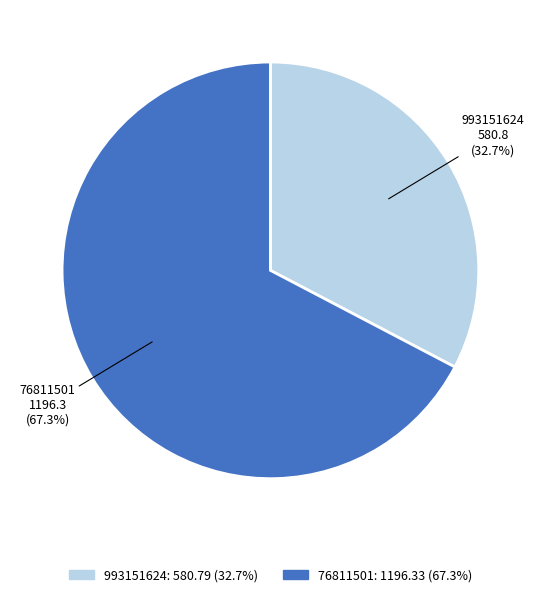

To the nearest percent, what portion does 76811501 represent?

67%